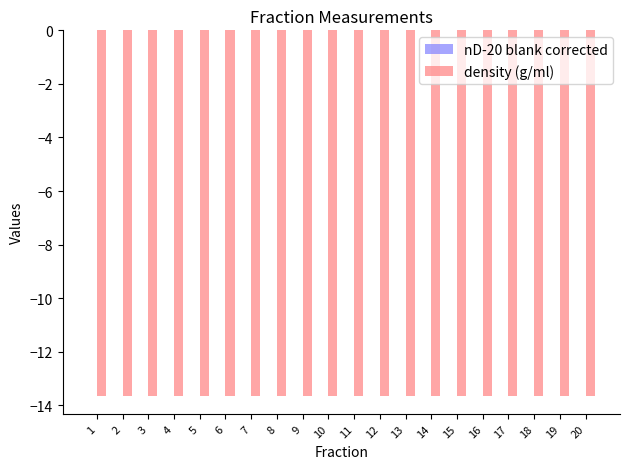

Are the bars grouped side by side (vs. stacked)?

Yes